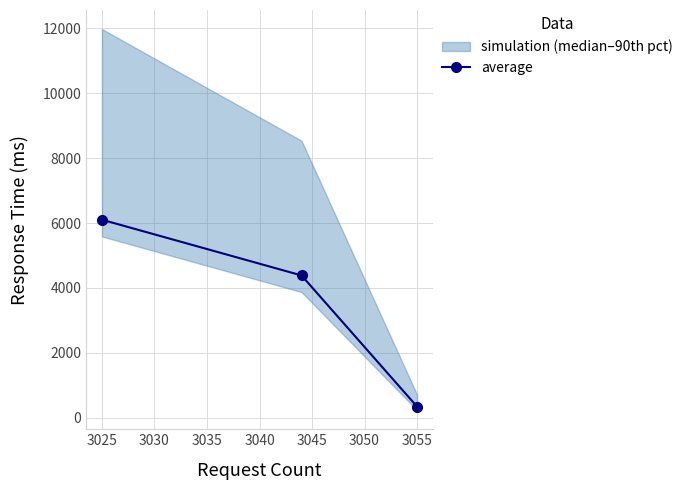

How many values in the average series are below 4386?

1